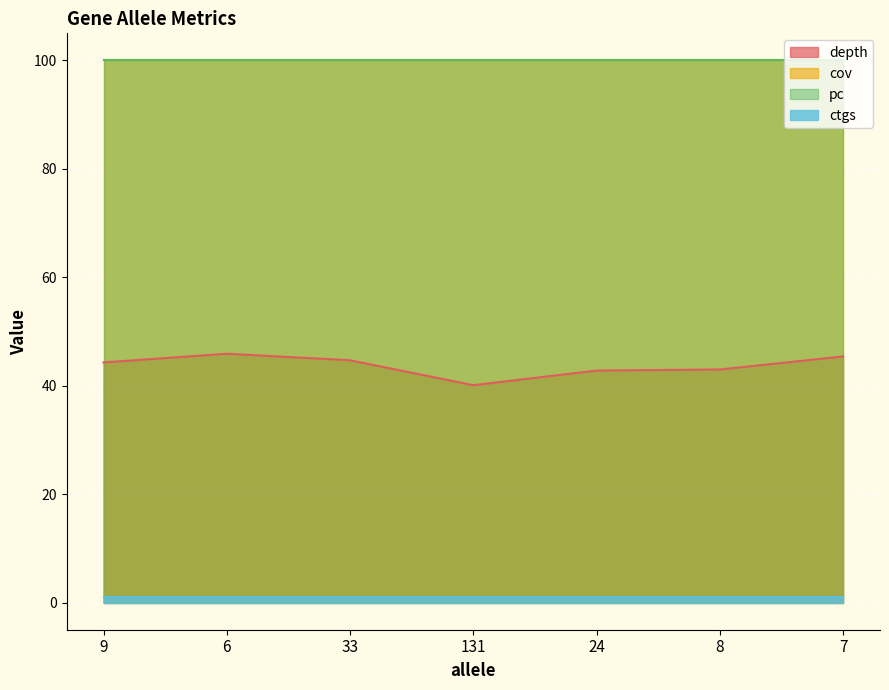

Which category has the lowest value in the pc series?

9